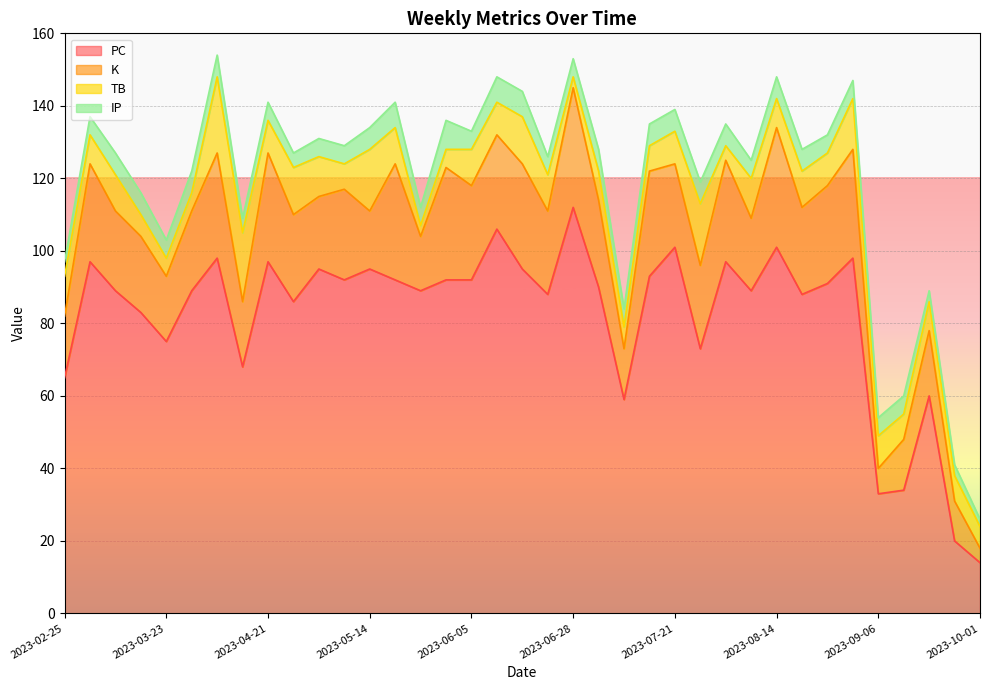

What are all the series names shown in the legend?

PC, K, TB, IP